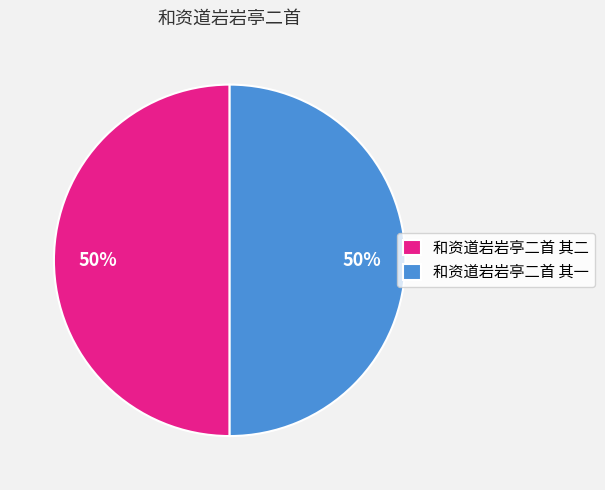

Approximately how many times larger is the value at 和资道岩岩亭二首 其一 compared to 和资道岩岩亭二首 其二?

1.0